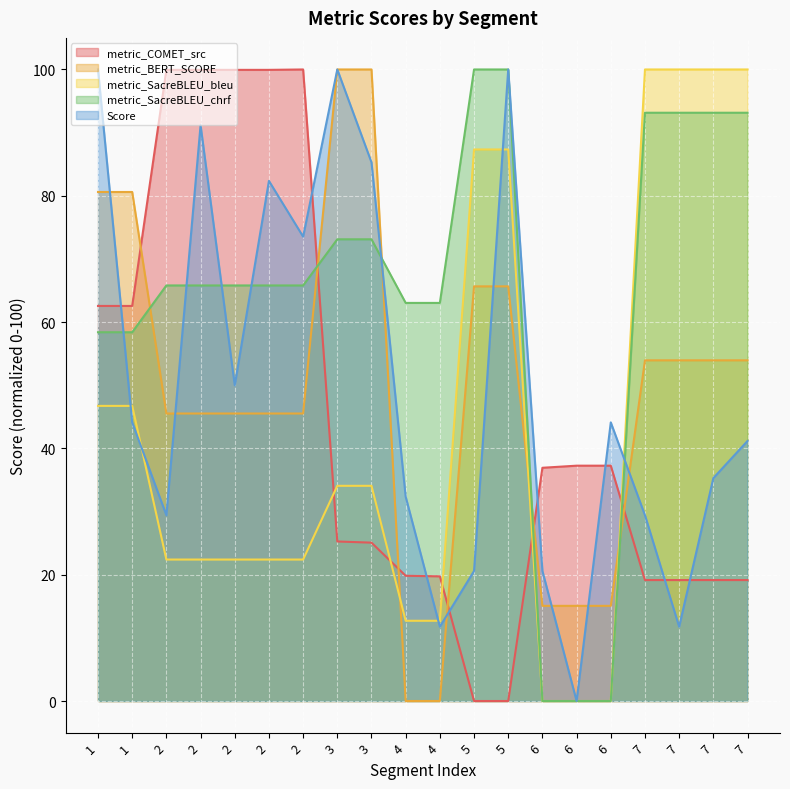

What is the value of the metric_BERT_SCORE point at the 9th from the left?

100.0